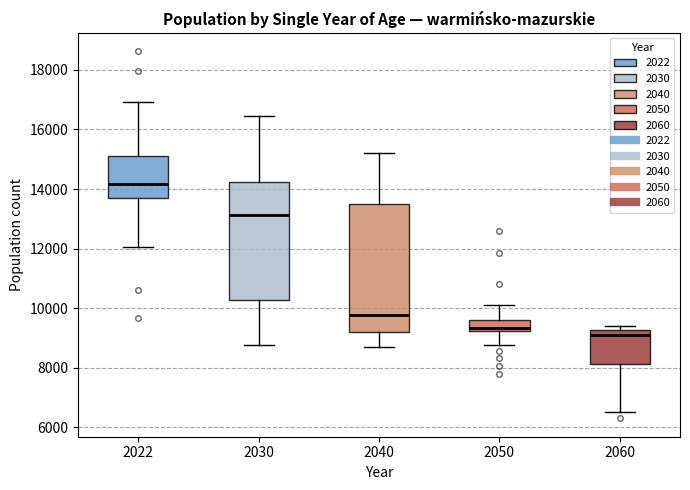

Which box is the tallest, from its lower edge to its upper edge?

2040